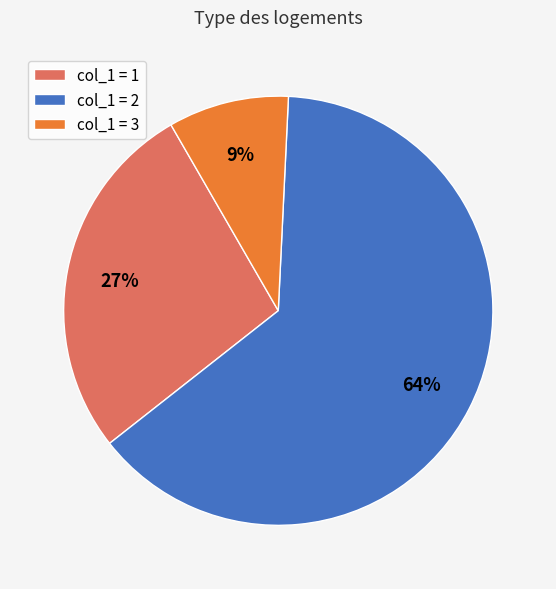

What is the ratio of the value at col_1 = 3 to the value at col_1 = 1?

0.3